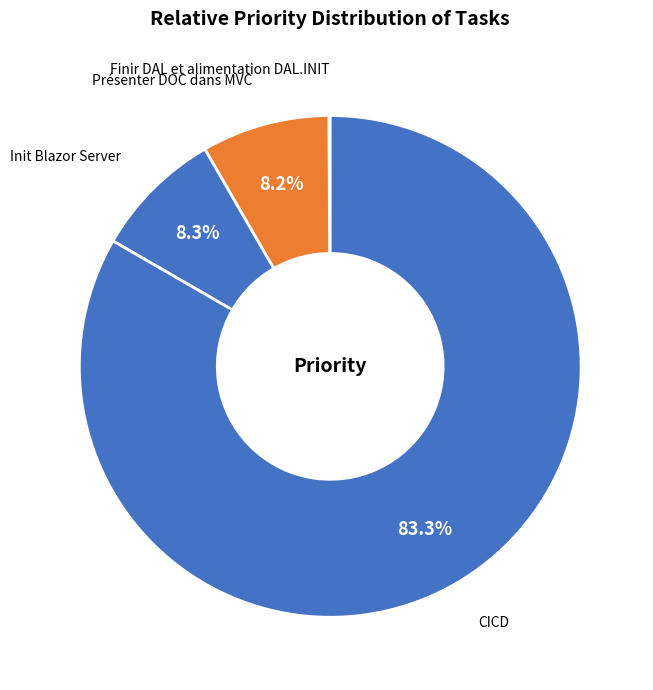

Is the sum of Init Blazor Server and Présenter DOC dans MVC greater than half?

No